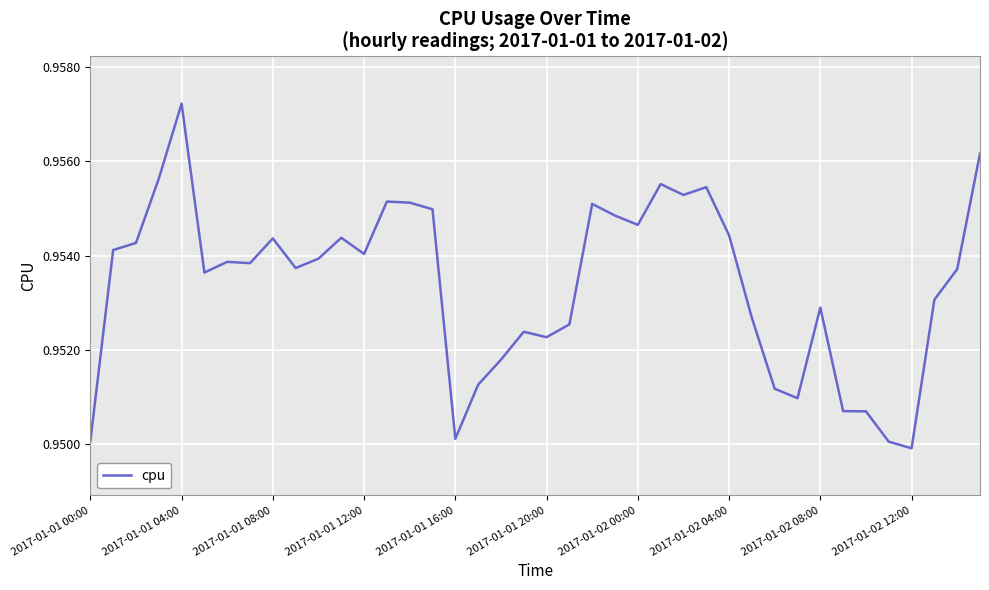

Reading left to right, extract all data points from this chart.

1.0	1.0	1.0	1.0	1.0	1.0	1.0	1.0	1.0	1.0	1.0	1.0	1.0	1.0	1.0	1.0	1.0	1.0	1.0	1.0	1.0	1.0	1.0	1.0	1.0	1.0	1.0	1.0	1.0	1.0	1.0	1.0	1.0	1.0	1.0	1.0	0.9	1.0	1.0	1.0